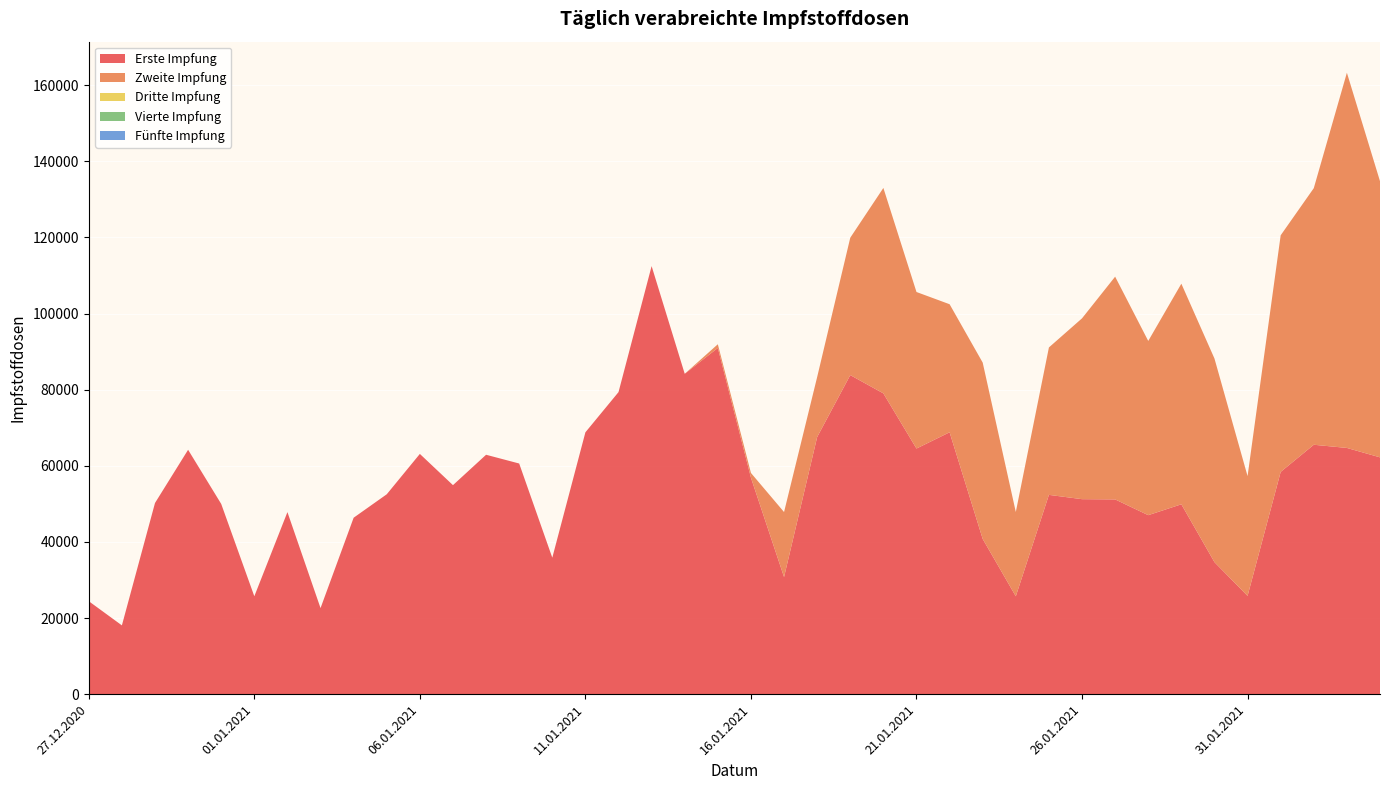

Reading left to right, transcribe all the data shown in this chart.

Erste Impfung: 24427	18073	50229	64213	49985	25723	47835	22614	46362	52522	63128	54921	62906	60604	35858	68803	79365	112478	84179	90965	56881	30771	67562	83837	79030	64541	68811	40785	25709	52366	51235	51173	47030	49889	34691	25823	58404	65534	64698	62224
Zweite Impfung: 0	0	0	0	0	0	0	0	0	0	0	0	0	0	0	0	0	0	0	977	1244	17083	15765	36099	53985	41129	33648	46334	22160	38738	47518	58529	45780	57967	53506	31469	62166	67424	98588	72563
Dritte Impfung: 0	0	0	0	0	0	0	0	0	0	0	0	0	0	0	0	0	0	0	0	0	0	0	0	0	0	0	0	0	0	0	0	0	0	0	0	0	0	0	0
Vierte Impfung: 0	0	0	0	0	0	0	0	0	0	0	0	0	0	0	0	0	0	0	0	0	0	0	0	0	0	0	0	0	0	0	0	0	0	0	0	0	0	0	0
Fünfte Impfung: 0	0	0	0	0	0	0	0	0	0	0	0	0	0	0	0	0	0	0	0	0	0	0	0	0	0	0	0	0	0	0	0	0	0	0	0	0	0	0	0